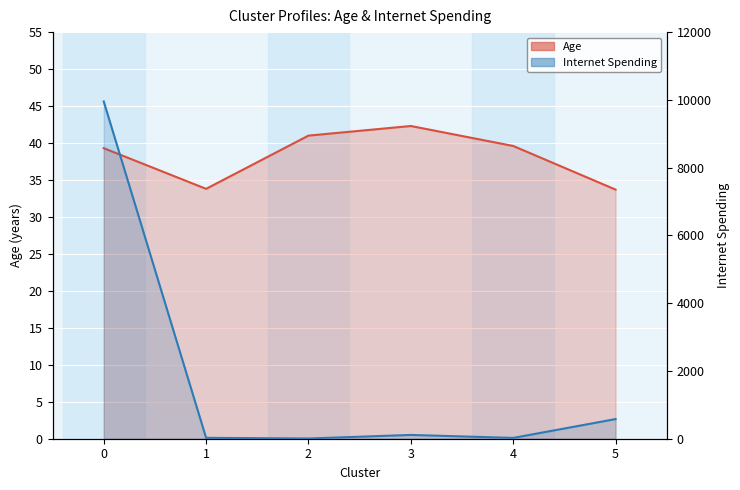

Rank the series at 3 from lowest to highest value.

Age, InternetSpending